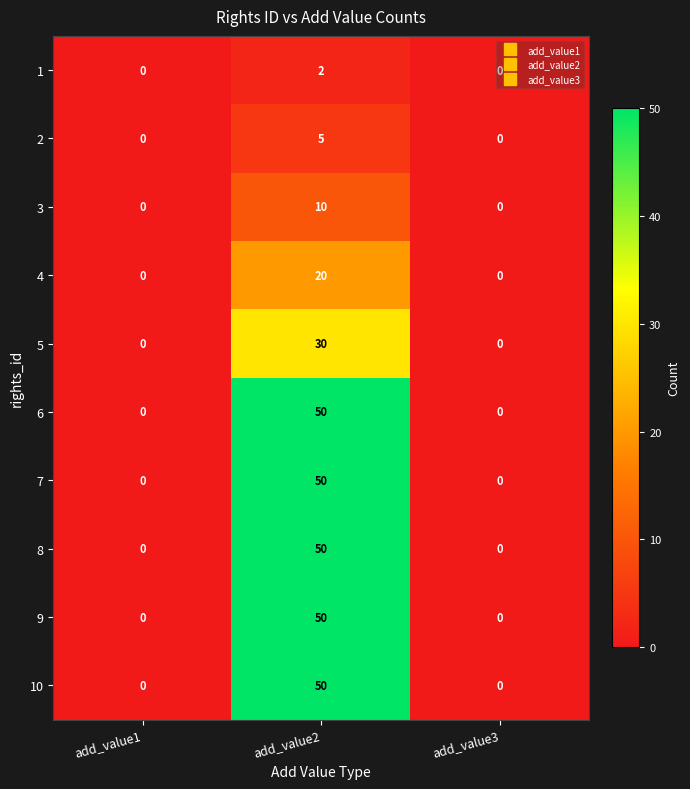

What is the difference between the 9 values at add_value2 and add_value3?

50